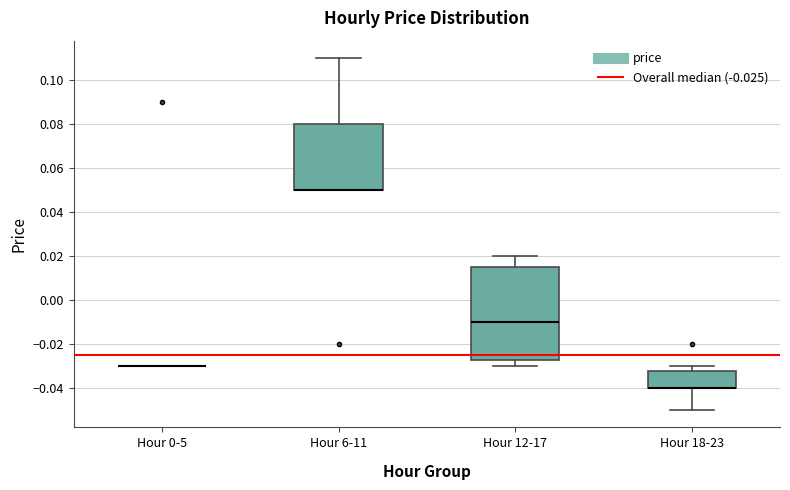

Comparing the boxes themselves (not the whiskers), which one is the tallest?

Hour 12-17